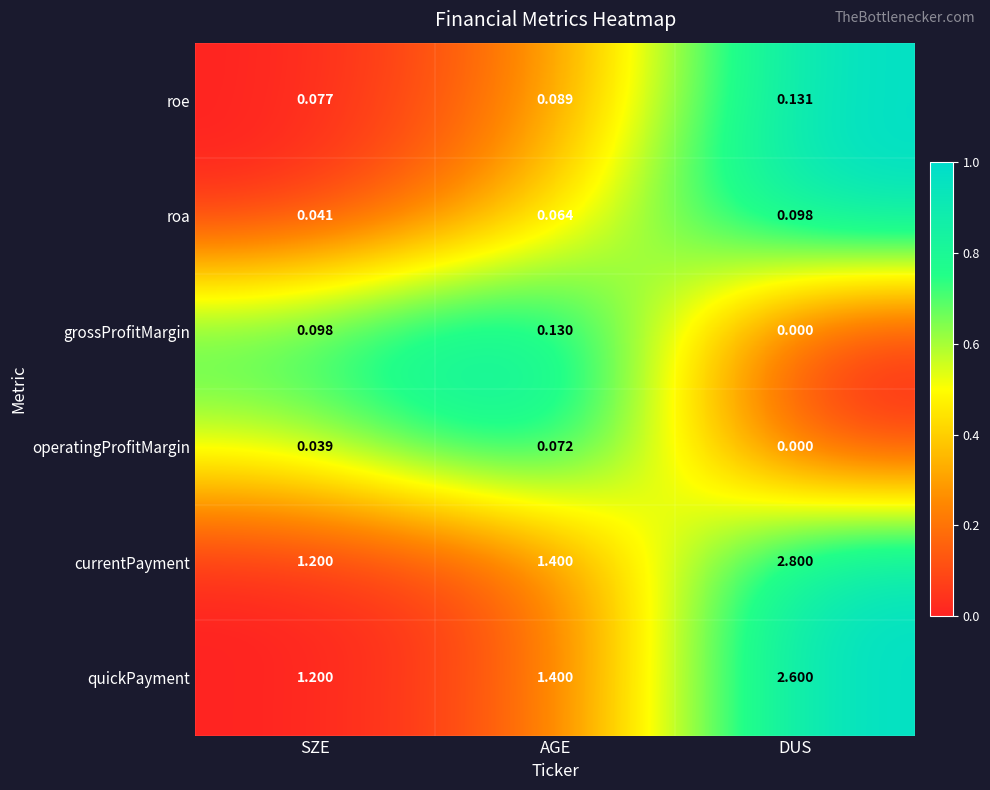

Rank the series by their maximum value, from highest to lowest.

currentPayment, quickPayment, roe, grossProfitMargin, roa, operatingProfitMargin